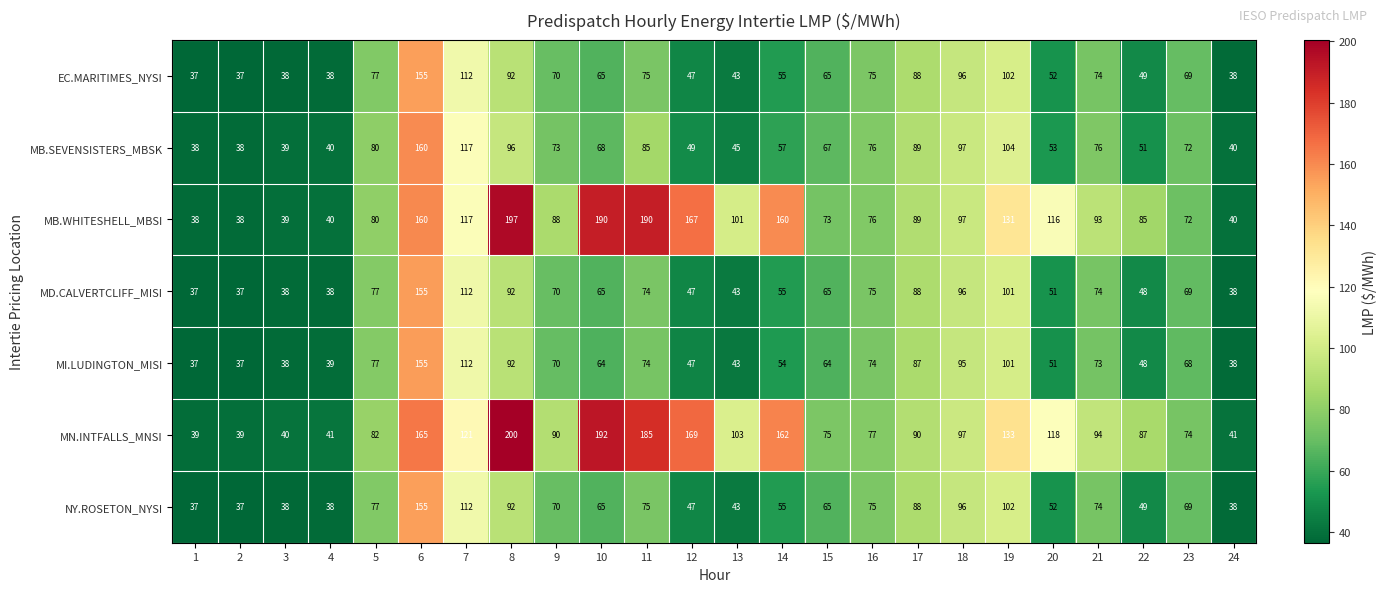

The value of MB.WHITESHELL_MBSI at 13 is 43. True or false?

False